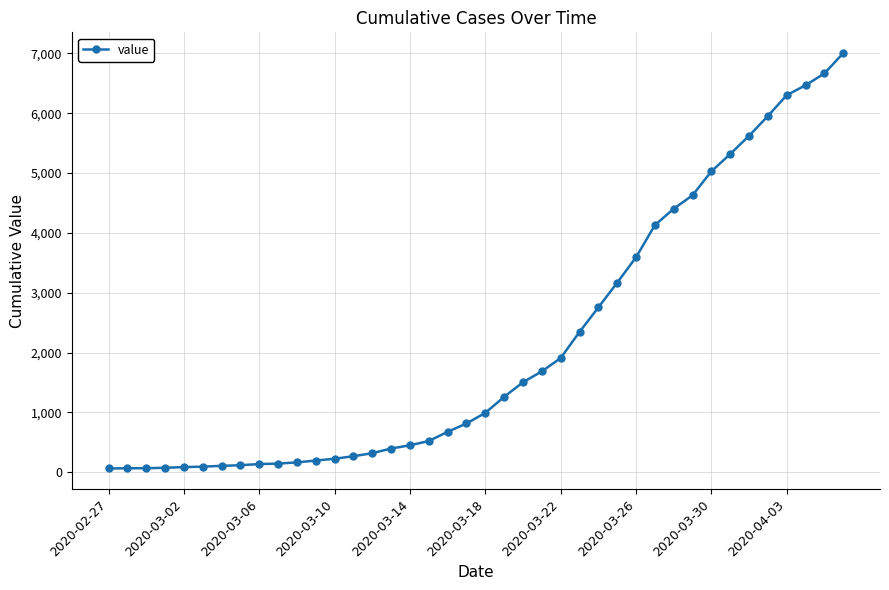

What is the average value?

2144